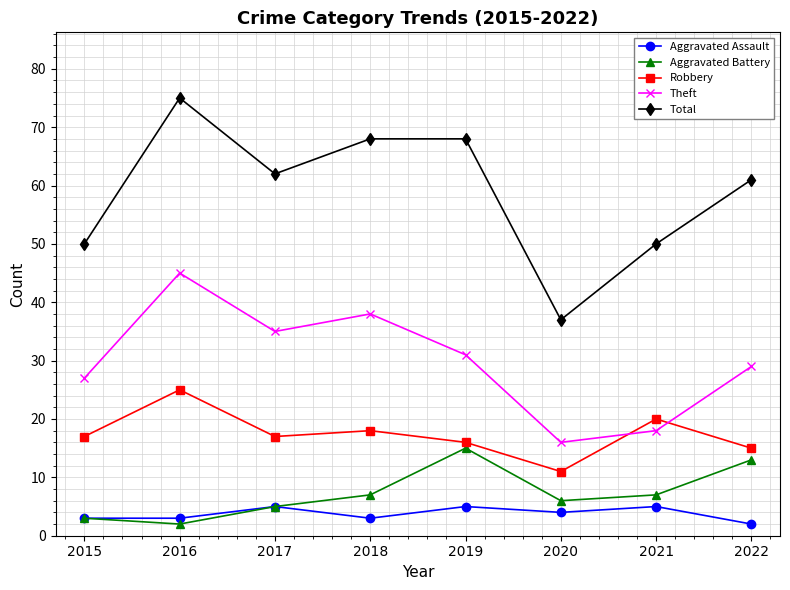

What is the average value of the Total series?

59